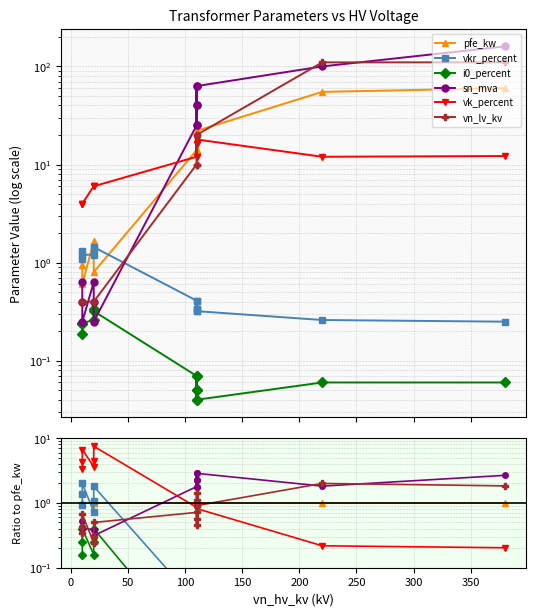

What value does the pfe_kw series have at 250?

1.0